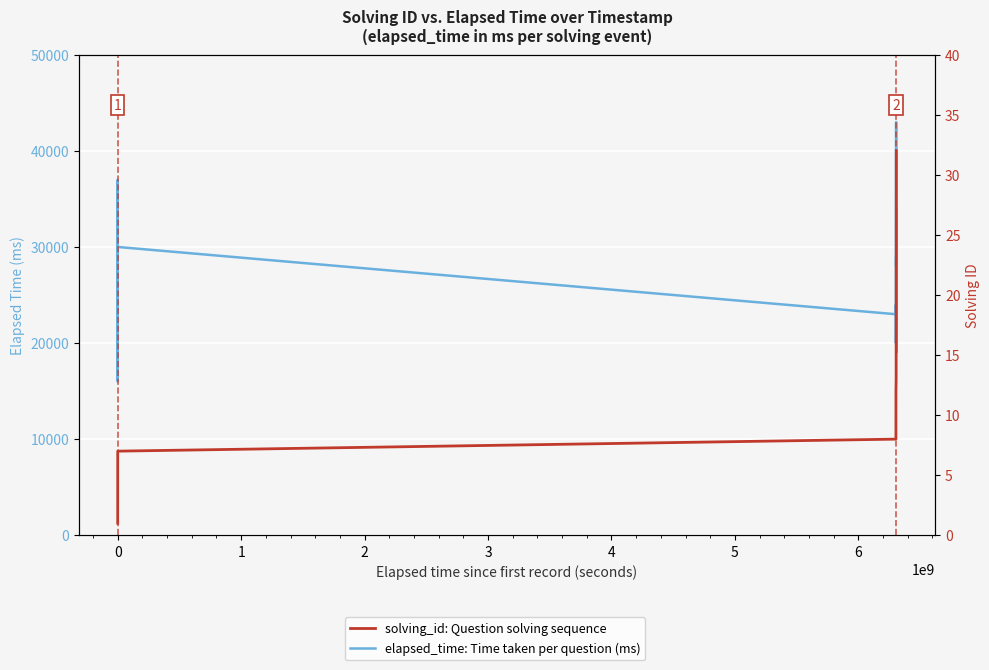

At how many categories does at least one series exceed 22047?

19